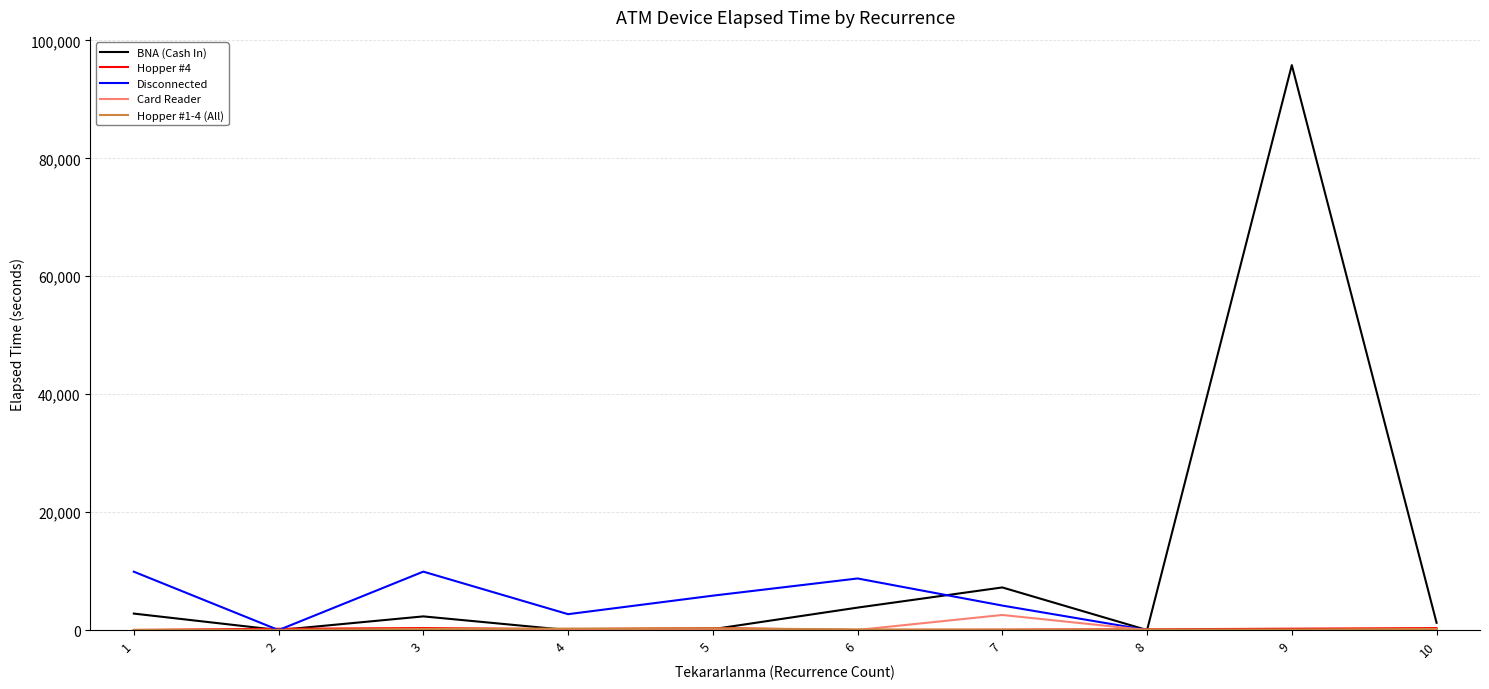

What is the difference between the Disconnected values at 10 and 5?

5835